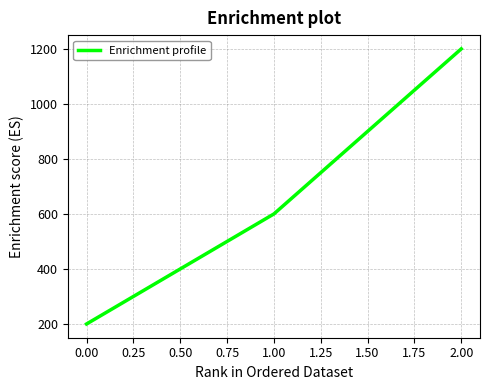

How many values are below 600?

1